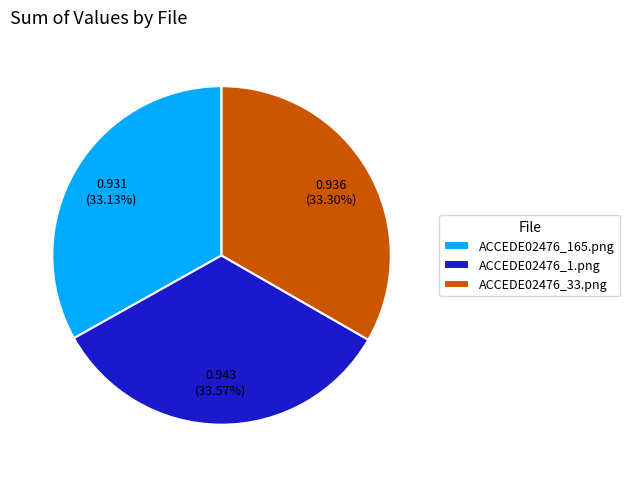

Combined, what portion of the pie is ACCEDE02476_165.png and ACCEDE02476_1.png?

66.7%